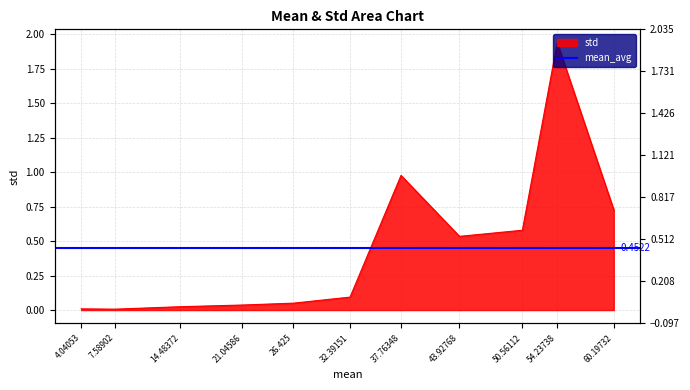

Reading right to left, list all the values displayed in this chart.

0.7	1.9	0.6	0.5	1.0	0.1	0.1	0.0	0.0	0.0	0.0